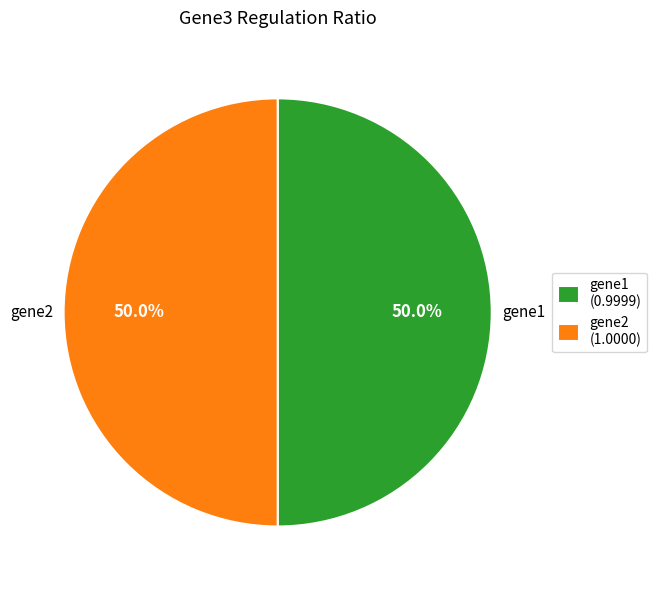

How many slices are in this pie chart?

2